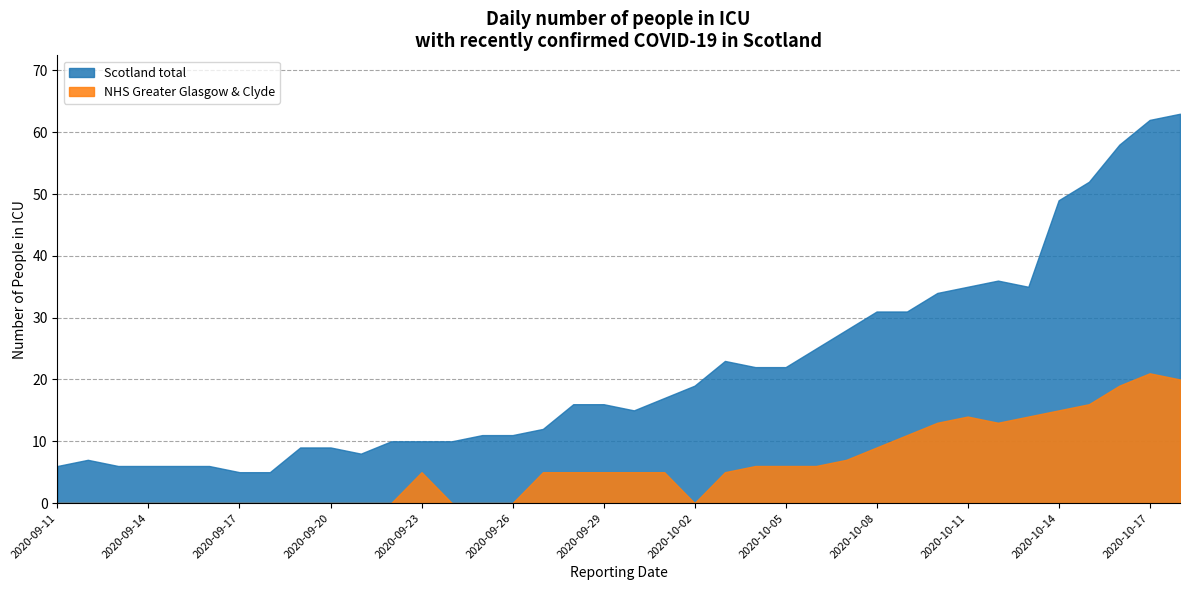

Rank the series by their maximum value, from lowest to highest.

NHS Greater Glasgow & Clyde, Scotland total